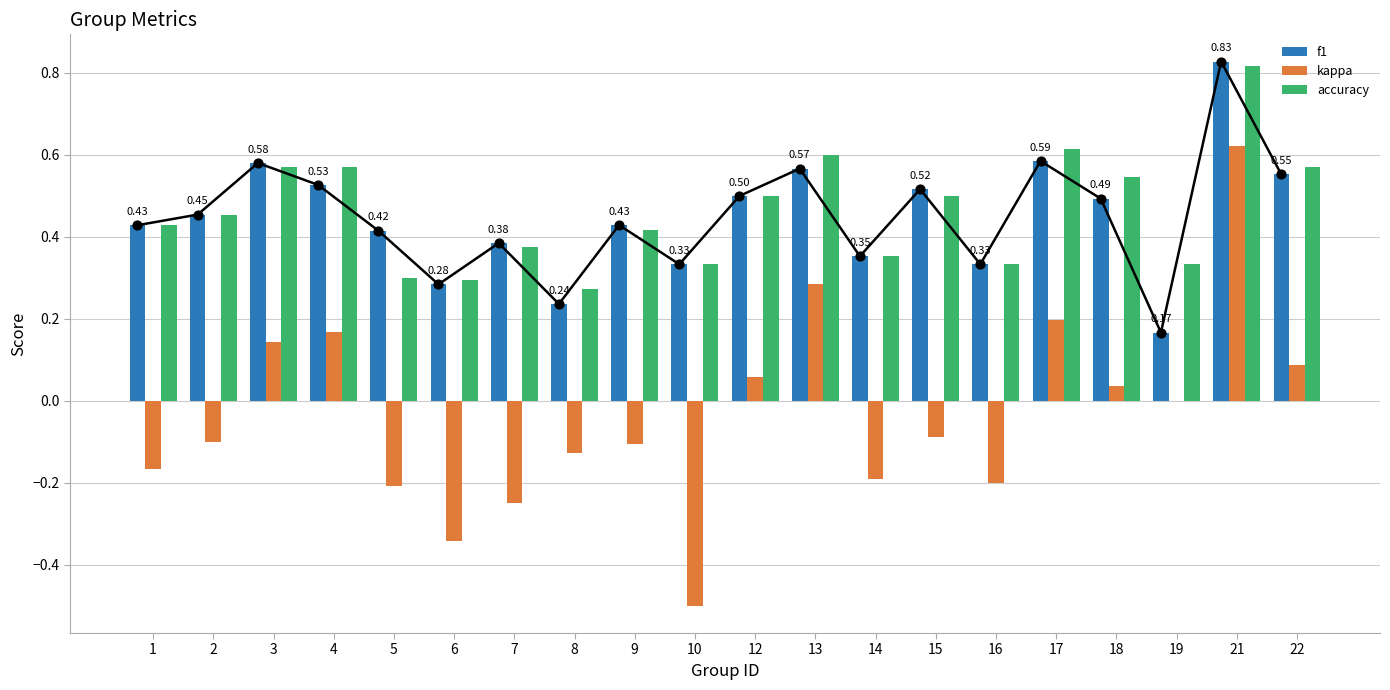

What are all the series names shown in the legend?

f1, kappa, accuracy